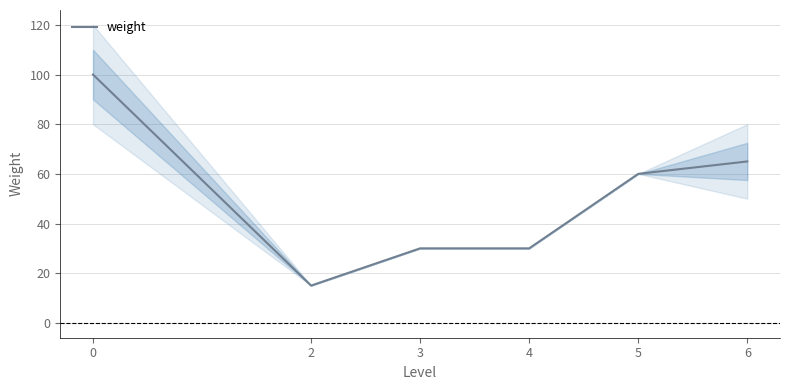

What is the greatest value displayed?

100